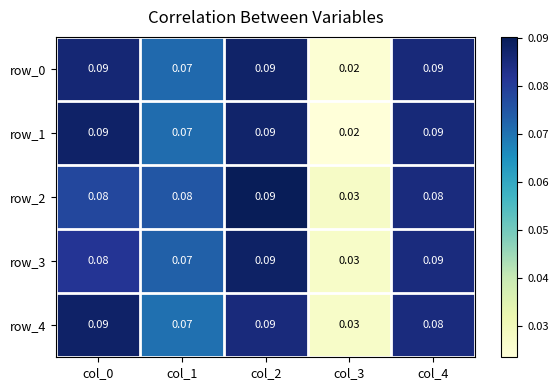

Is the value of row_1 at col_1 greater than the value of row_4 at col_3?

Yes